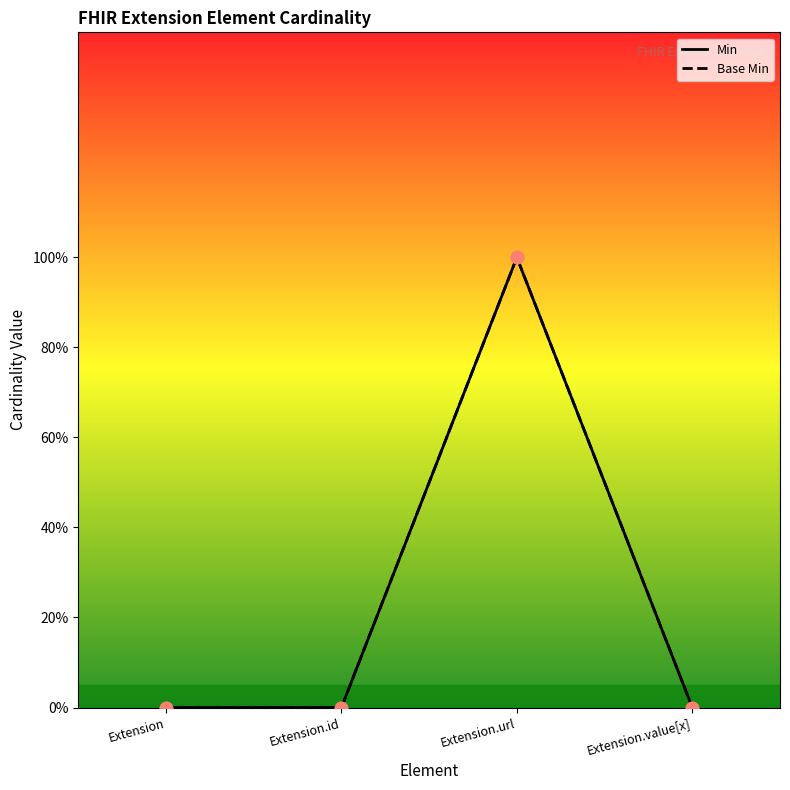

Which series has the largest total across all categories?

Min